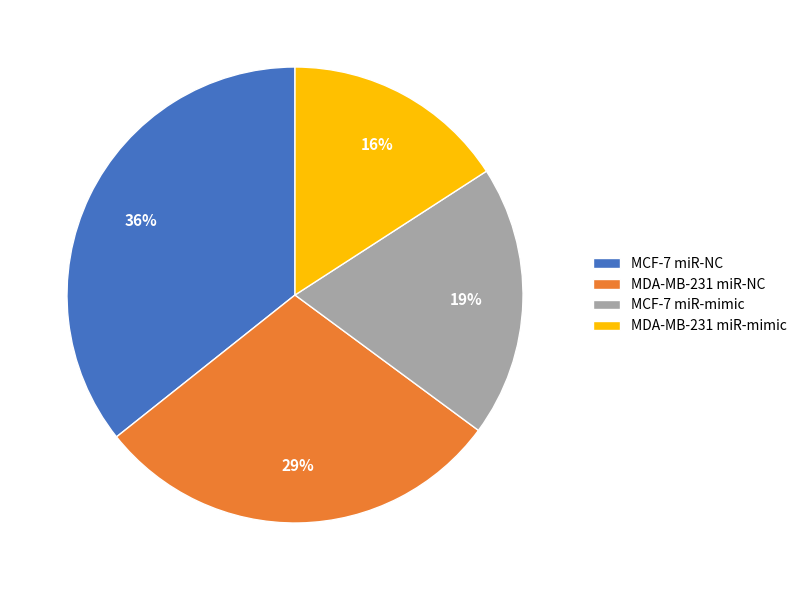

How many segments does this pie chart have?

4